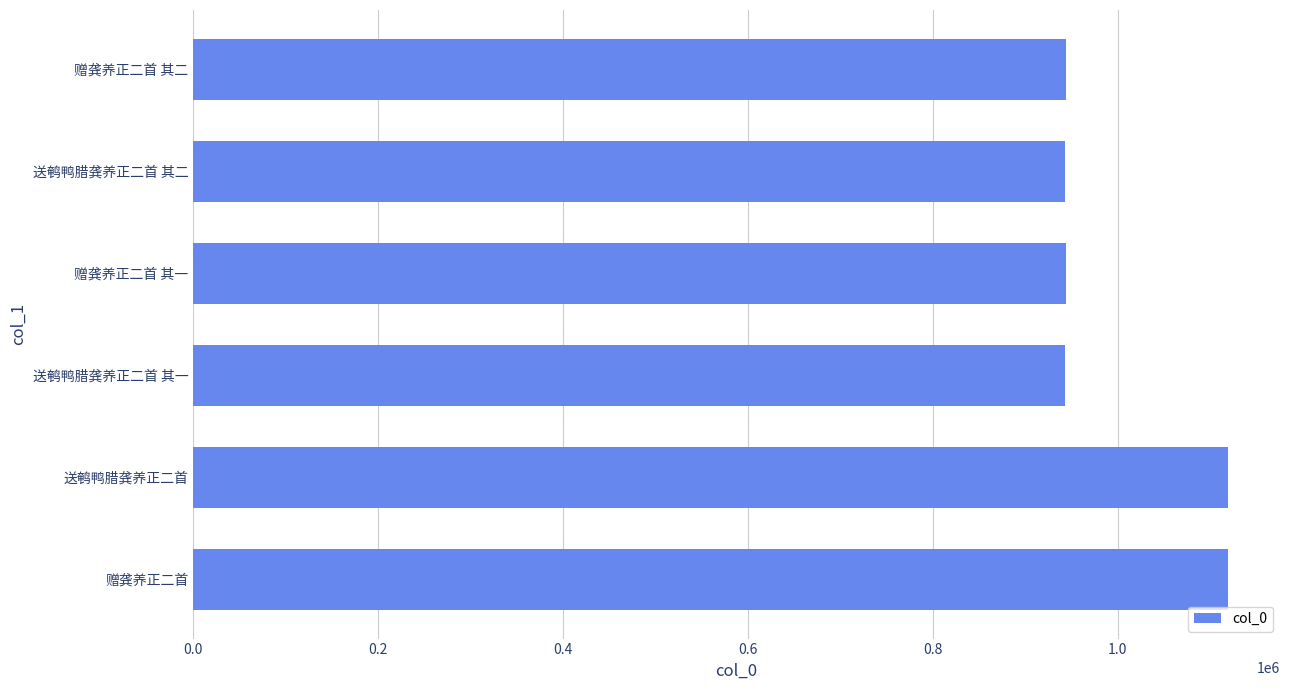

Does the chart contain stacked bars?

No